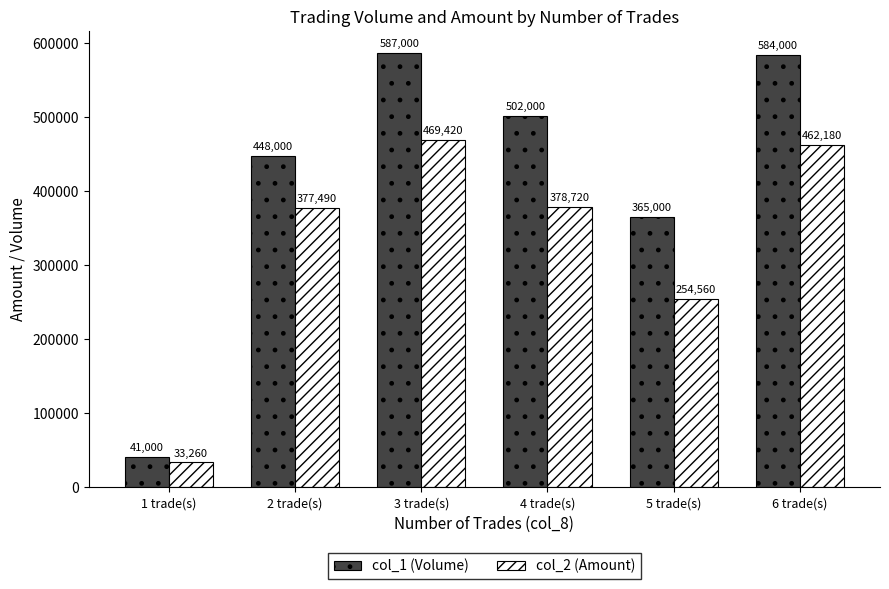

What position from the right is 6 trade(s)?

1